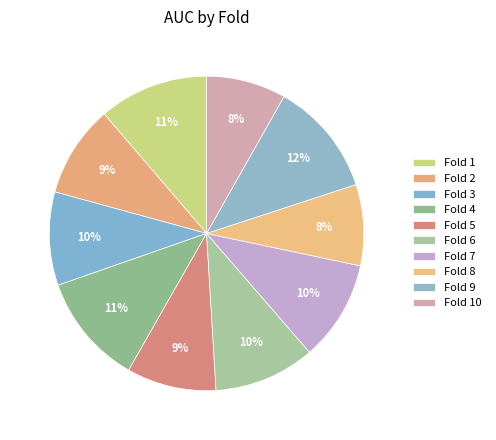

How many segments does this pie chart have?

10